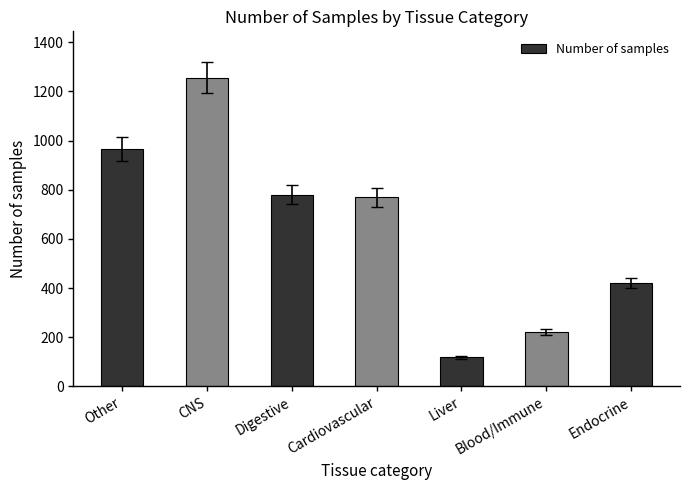

The chart shows a value of 119 at Liver. True or false?

True